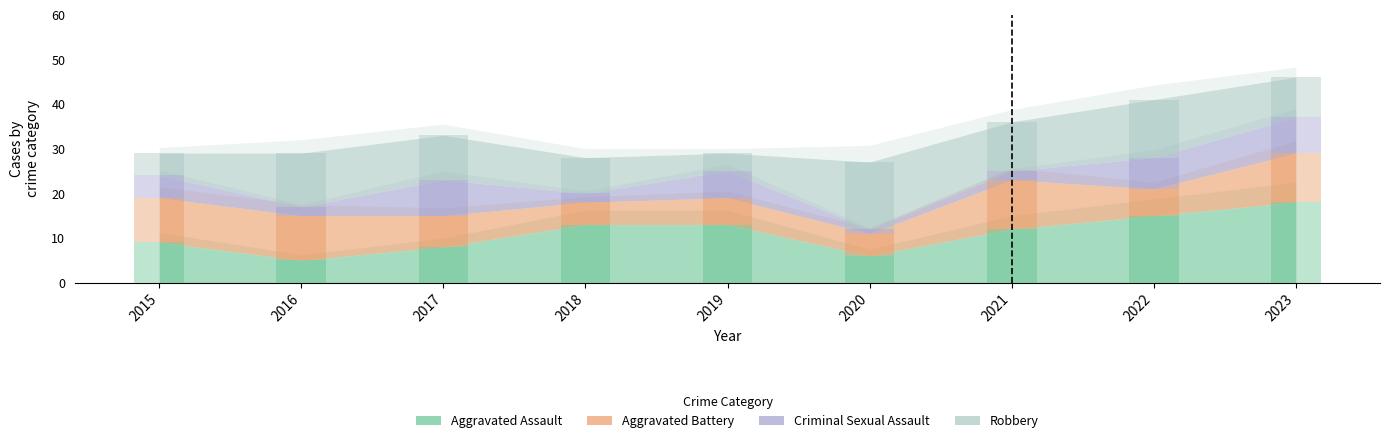

What is the minimum value shown in the chart?

1